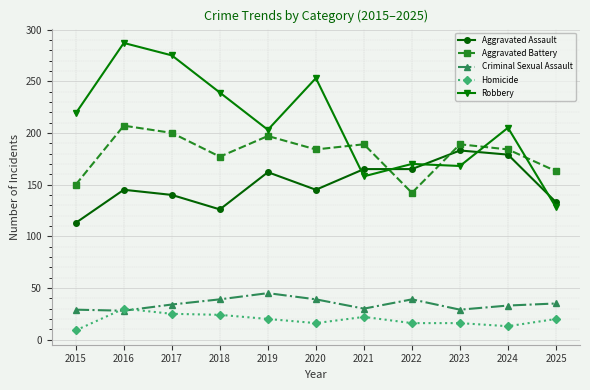

True or false: Aggravated Assault and Aggravated Battery cross at least once.

True